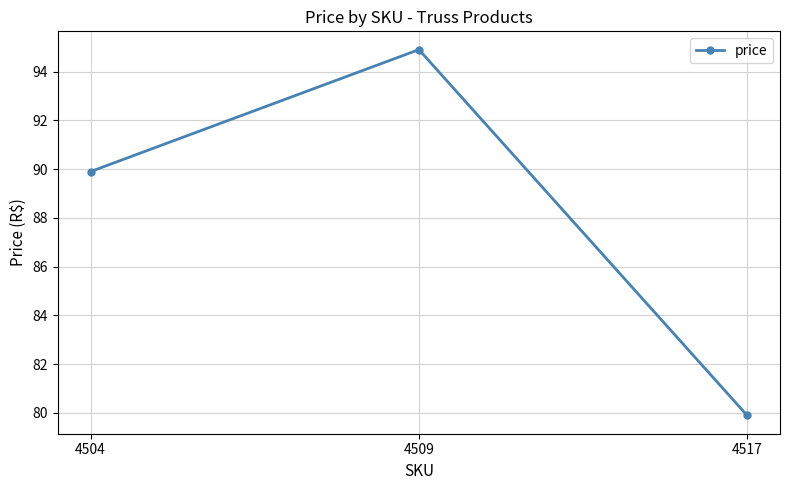

Reading right to left, what are all the values shown in this chart?

79.9	94.9	89.9